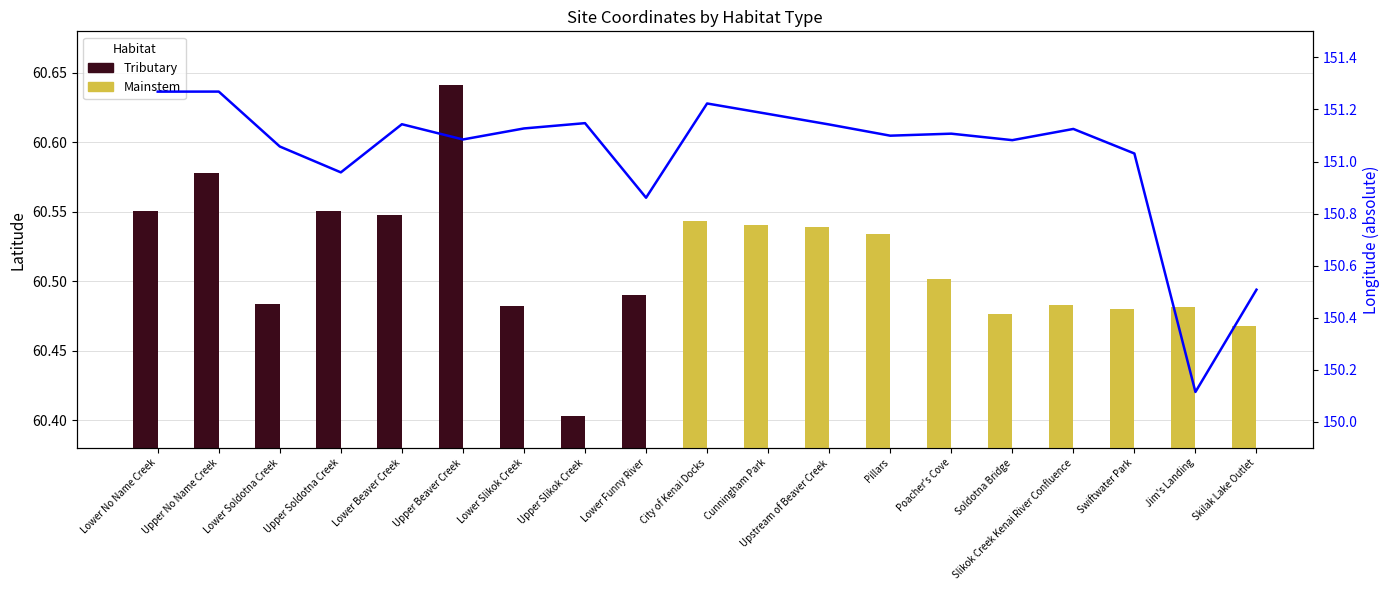

At which category does the chart reach its minimum across all series?

City of Kenai Docks